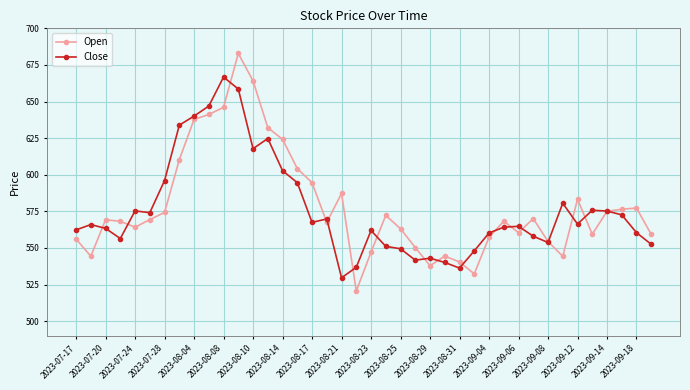

List the series in order of their overall mean, highest first.

Open, Close